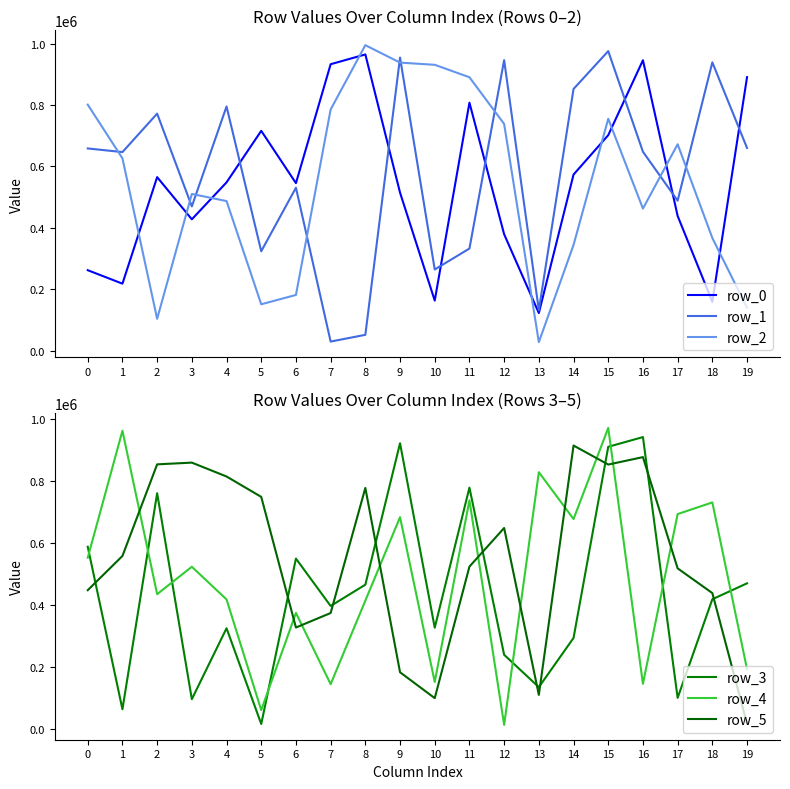

Reading right to left, transcribe all the data shown in this chart.

row_0: 891146	159330	438894	946189	702083	573696	122506	379223	807963	163141	514799	965104	933226	545742	716158	548278	427915	565329	218267	262099
row_1: 660456	939292	488637	648093	975931	852560	132151	946490	332705	264431	954814	51533	29608	530833	323797	795569	470014	772257	646979	658828
row_2: 139808	367080	672514	462865	755469	344351	27672	738701	890774	931367	938483	995284	785757	181490	151072	487347	510531	103731	626582	801551
row_3: 469379	418166	100494	940432	909102	293471	135041	239312	777628	326541	920491	464995	396517	549115	16376	324732	96292	759502	63755	587193
row_4: 192983	729959	692424	145739	969947	676480	827334	13564	736875	151768	682443	413661	144604	374107	61130	417472	522751	434538	960772	551912
row_5: 17325	437988	517589	875861	851899	913178	110079	647631	523323	99624	183010	776554	373782	327114	747800	813449	858147	852576	557523	447325